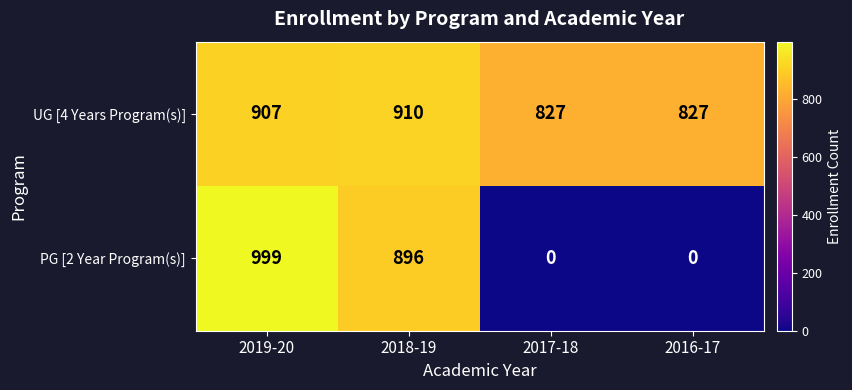

List the series in order of their overall mean, lowest first.

PG [2 Year Program(s)], UG [4 Years Program(s)]